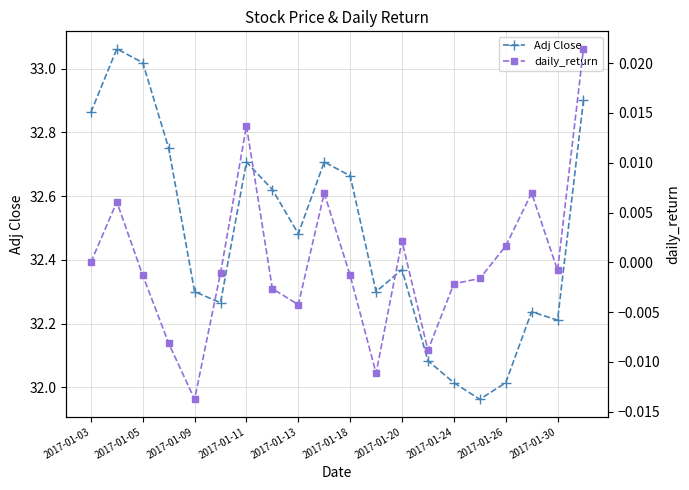

What is the maximum value for Adj Close?

33.1